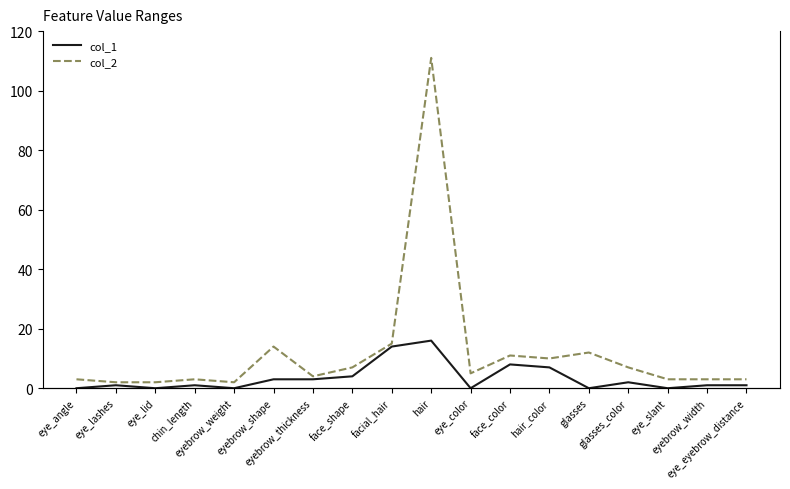

List the series in order of their overall mean, highest first.

col_2, col_1